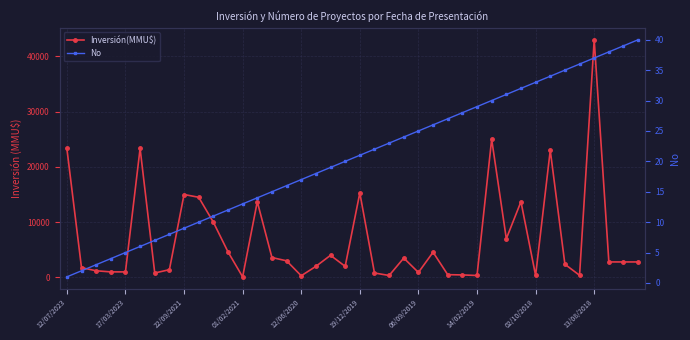

How many values in the No series exceed 21?

19